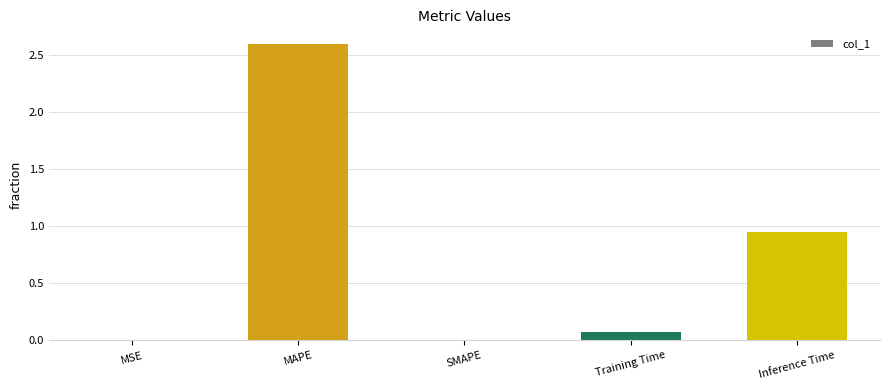

What is the average value?

0.7